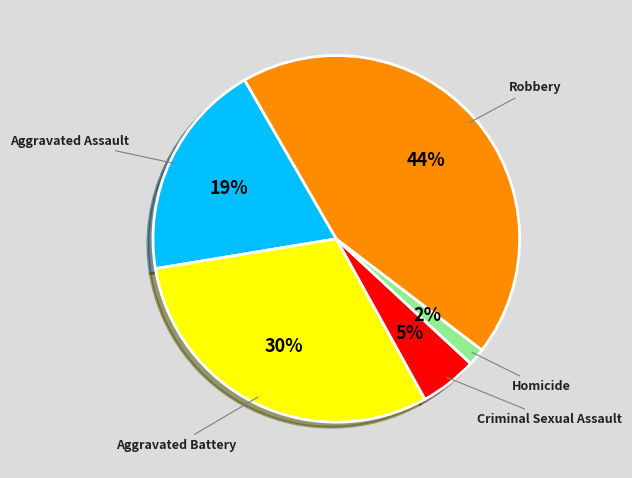

Does any single category account for the majority?

No